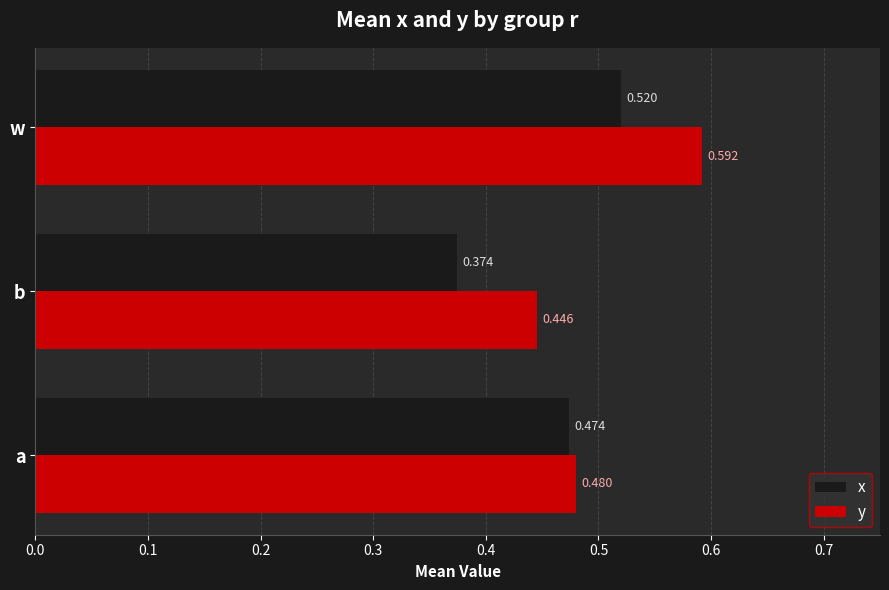

Where is y nearest to the value 0?

b